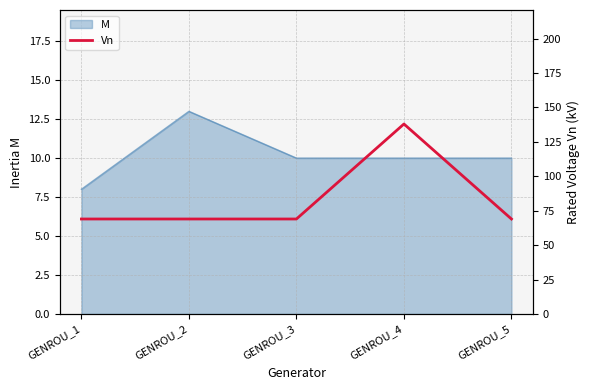

What is the greatest value displayed?

138